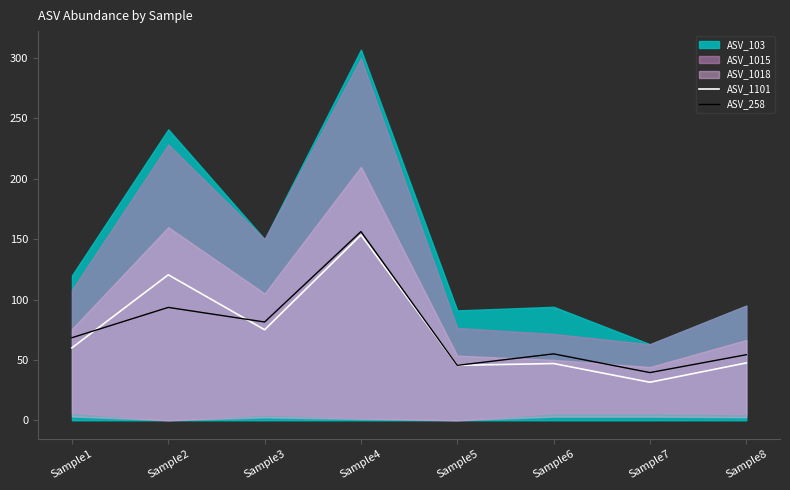

What is the minimum value for ASV_258?

39.5